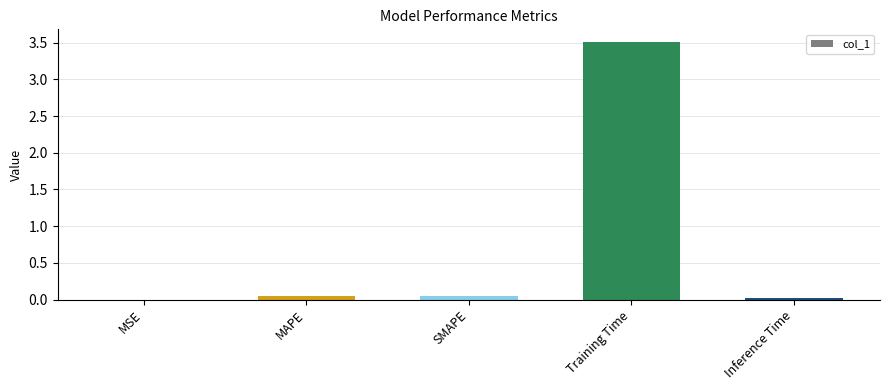

Is it true that the value at SMAPE is 0.0?

True